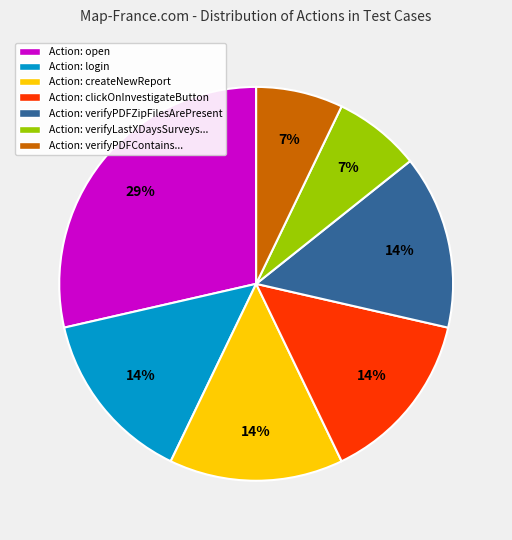

True or false: Action: createNewReport accounts for 14% of the total.

True